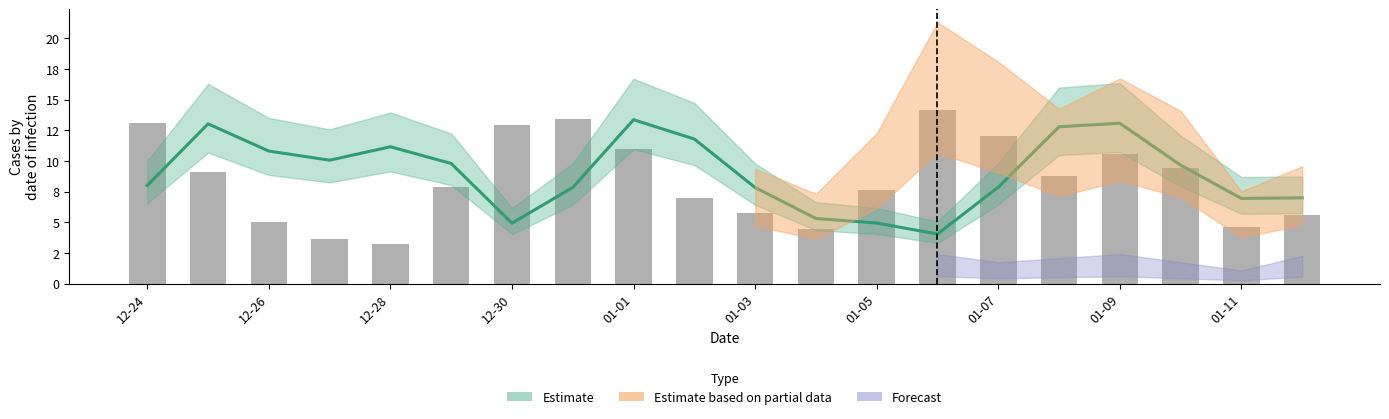

What is the approximate value of Estimate (center) at 12-30?

4.9